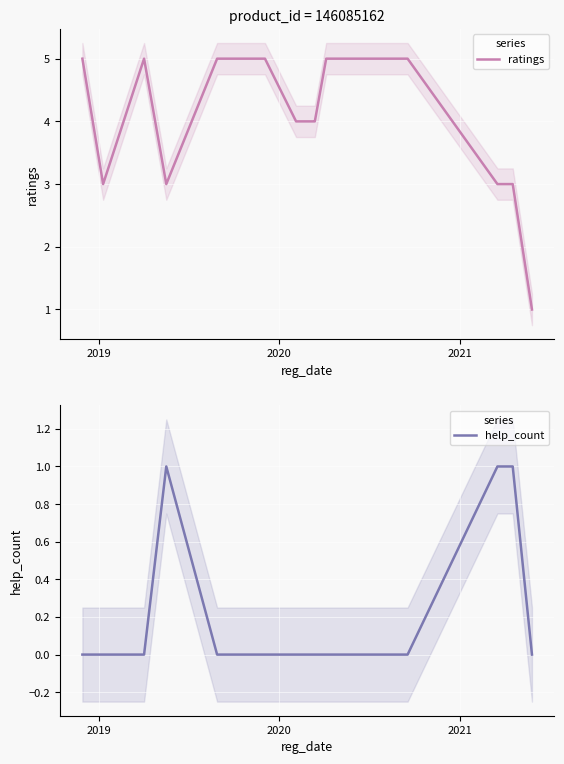

How many distinct data groups are displayed?

2